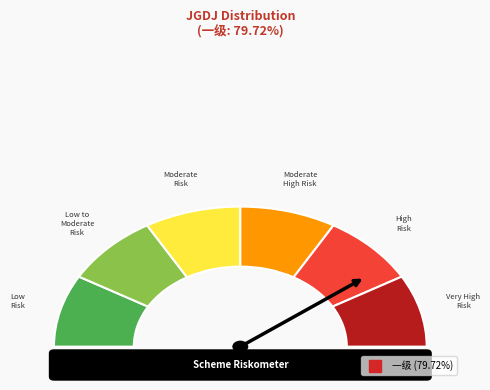

Which has a higher value, 一级 or 二级?

一级